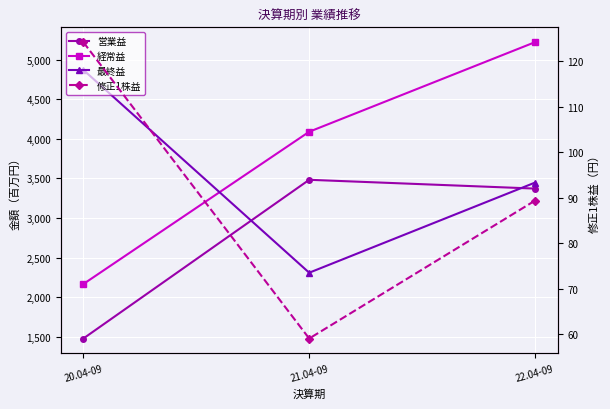

Rank the categories by 営業益 value from lowest to highest.

20.04-09, 22.04-09, 21.04-09